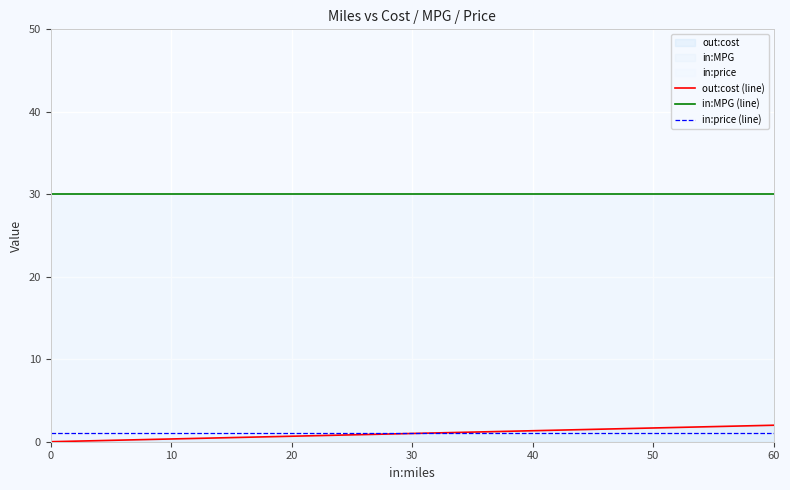

At how many categories does at least one series exceed 1?

4